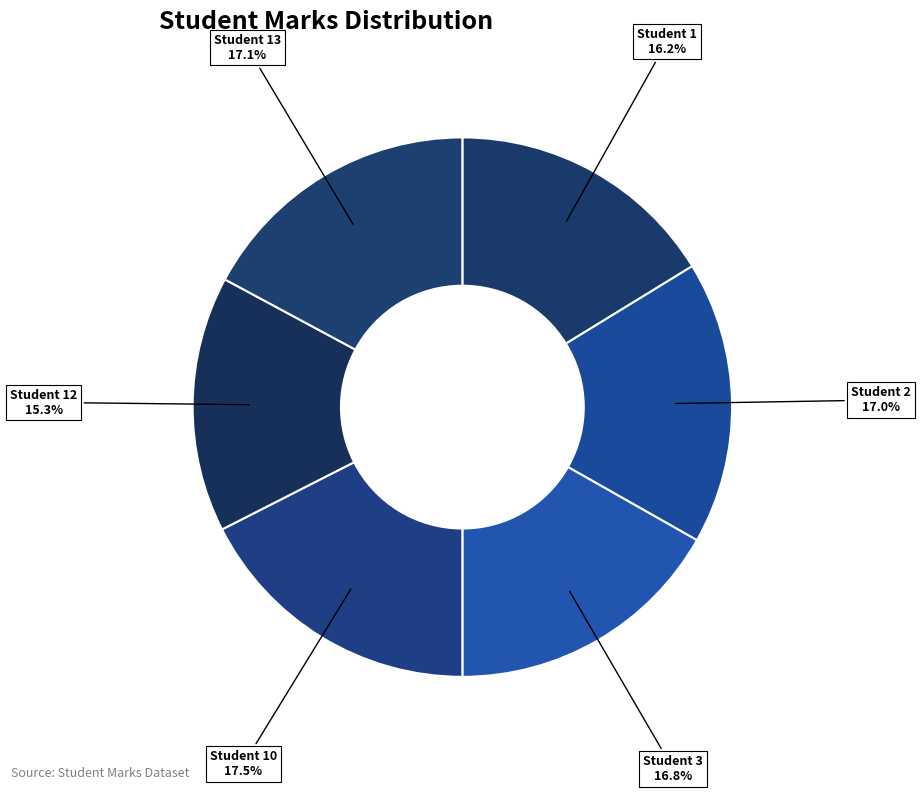

What is the ratio of the value at Student 12 to the value at Student 3?

0.9